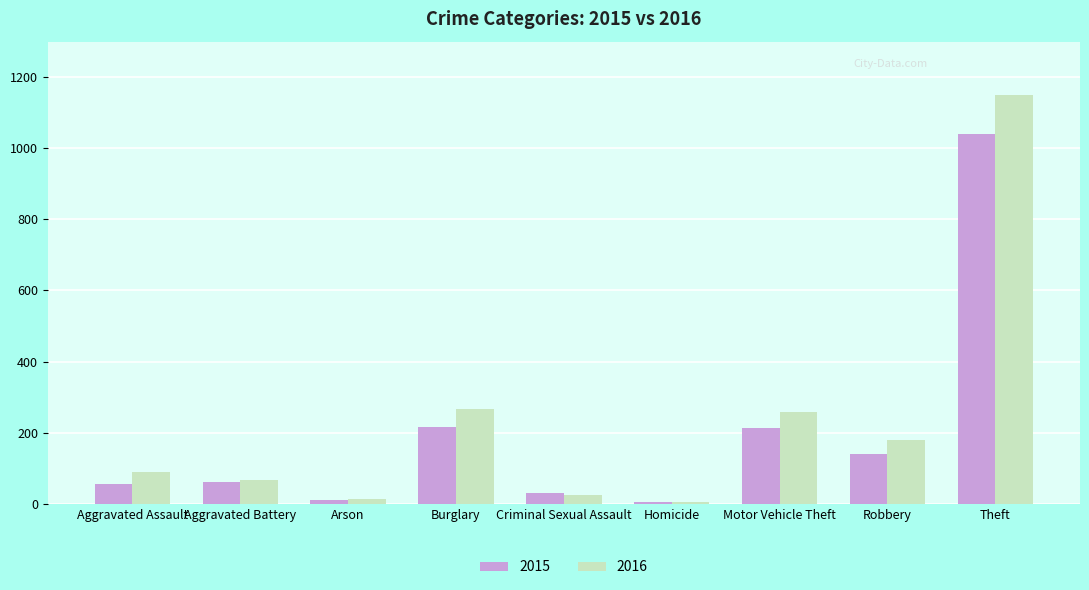

What is the approximate value of 2016 at Theft?

1151